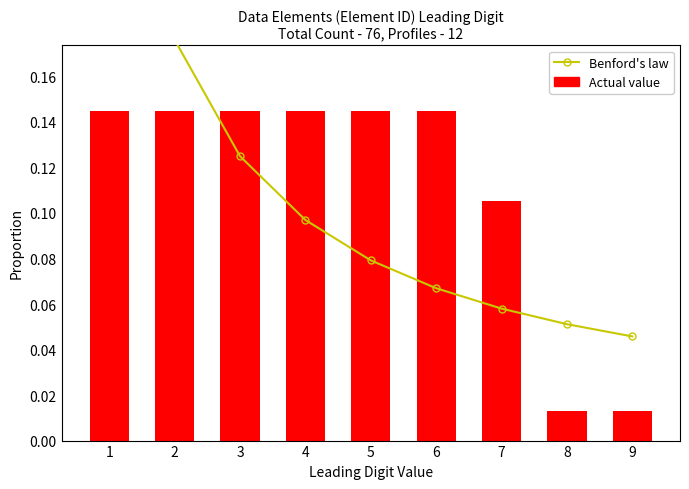

Reading left to right, transcribe all the data shown in this chart.

Benford's law: 0.3	0.2	0.1	0.1	0.1	0.1	0.1	0.1	0.0
Actual value: 0.1	0.1	0.1	0.1	0.1	0.1	0.1	0.0	0.0